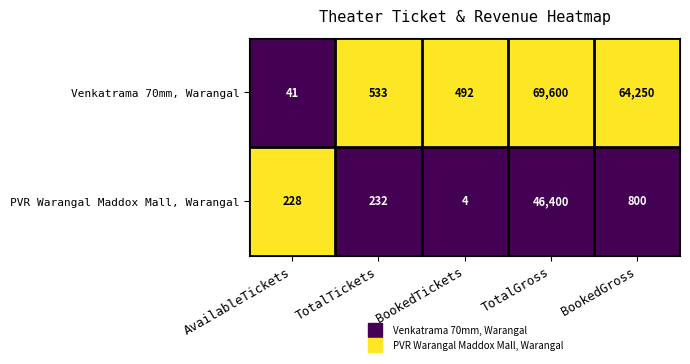

Which series has the widest spread of values?

Venkatrama 70mm, Warangal